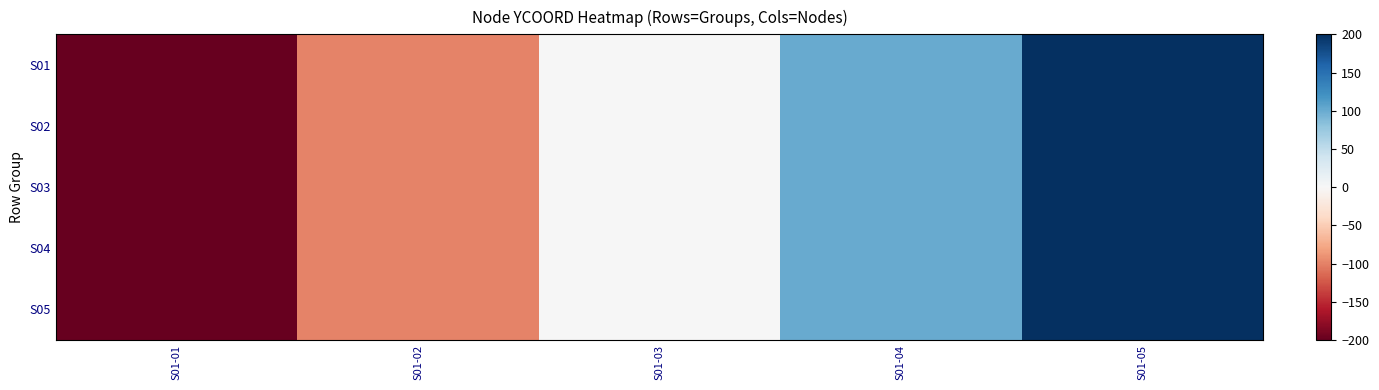

Count the number of categories in the chart.

5